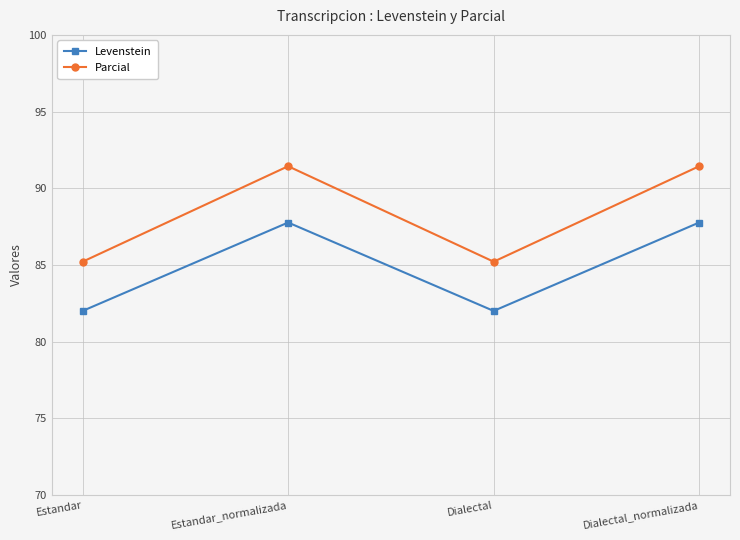

What value does the Parcial series have at Estandar?

85.2